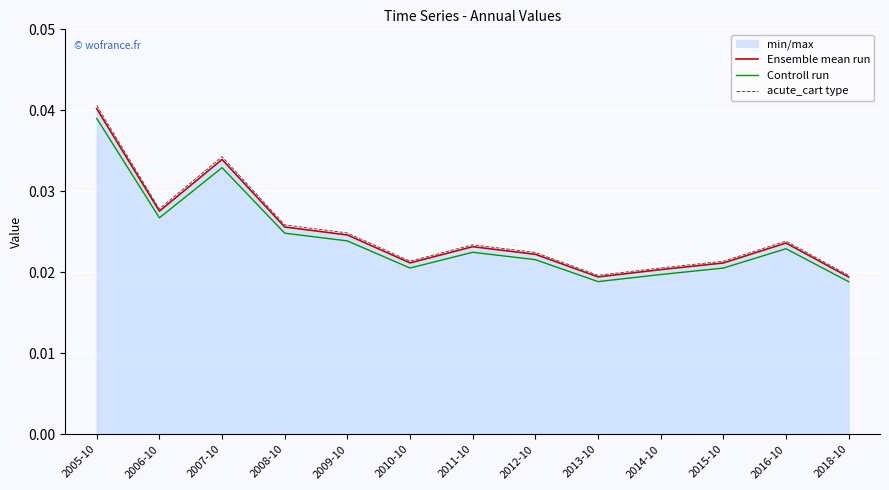

The Ensemble mean run series shows 0.1 at 2007-10. True or false?

False